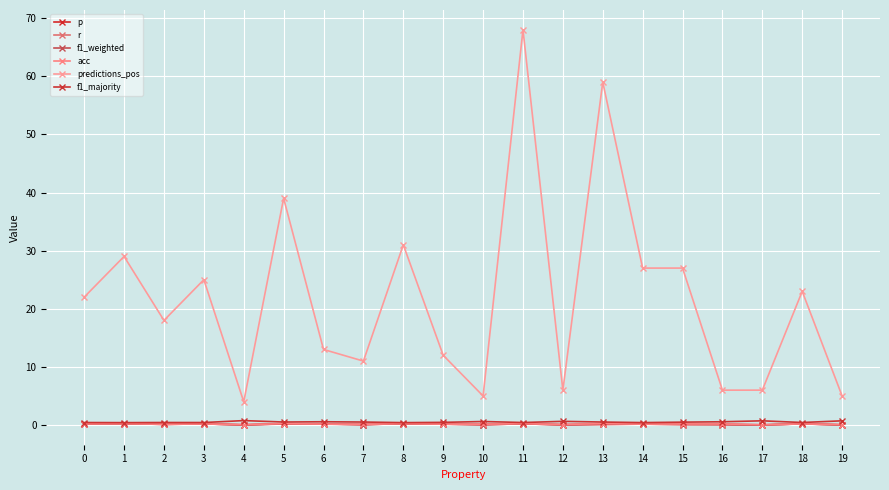

Does the chart have visible grid lines?

Yes